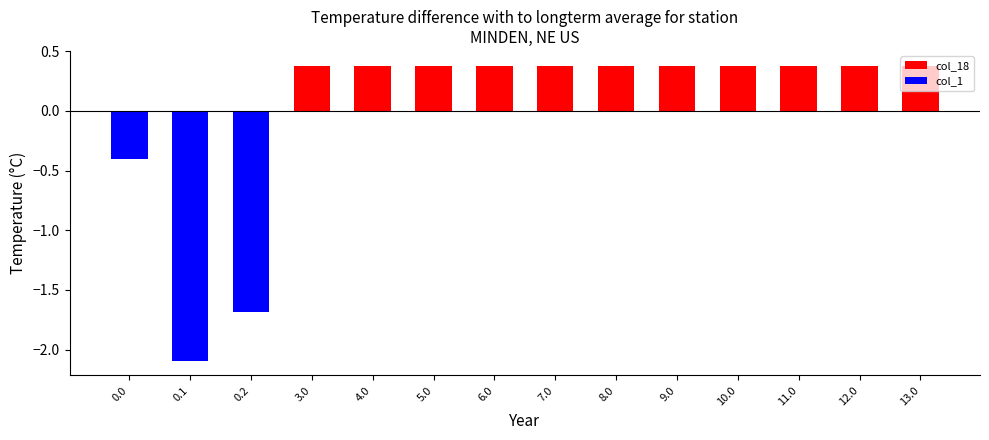

What position from the right is 5.0?

9